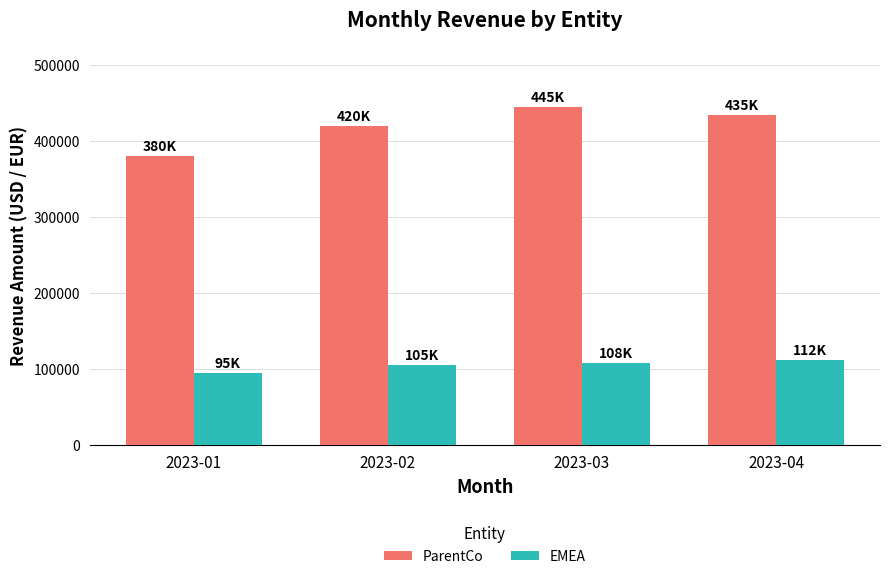

Does the chart contain stacked bars?

No